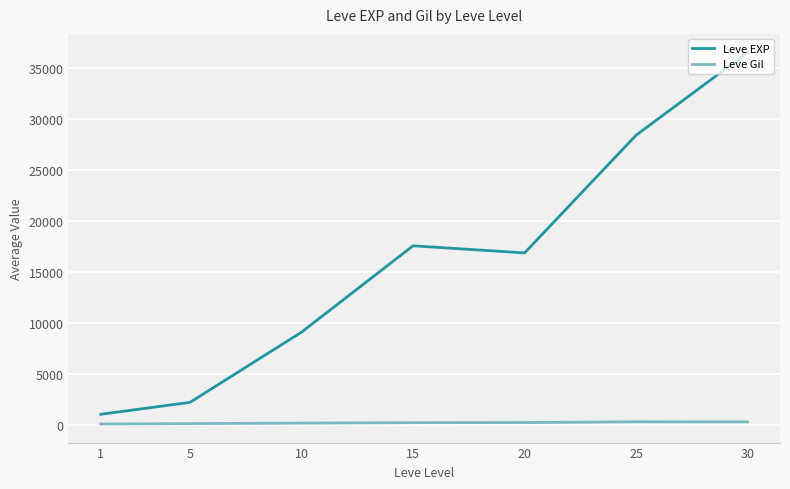

Rank the series by their average value, from lowest to highest.

Leve Gil, Leve EXP